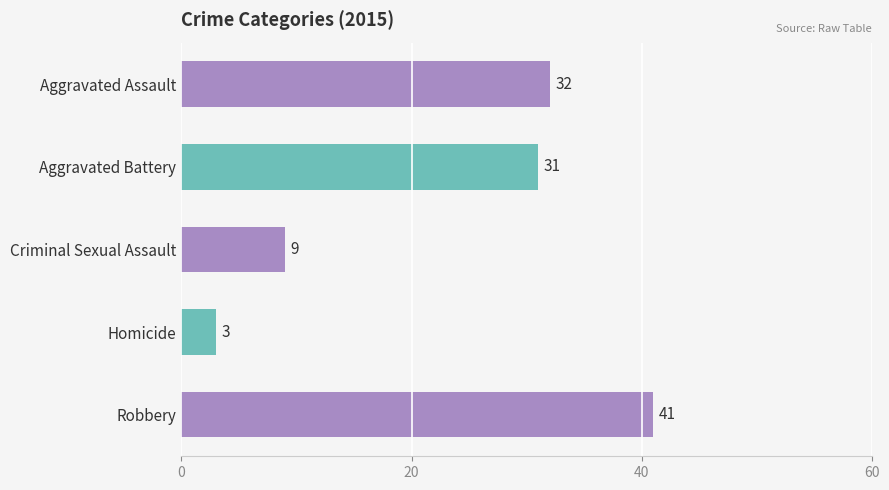

What is the label of the 4th bar from the bottom?

Aggravated Battery